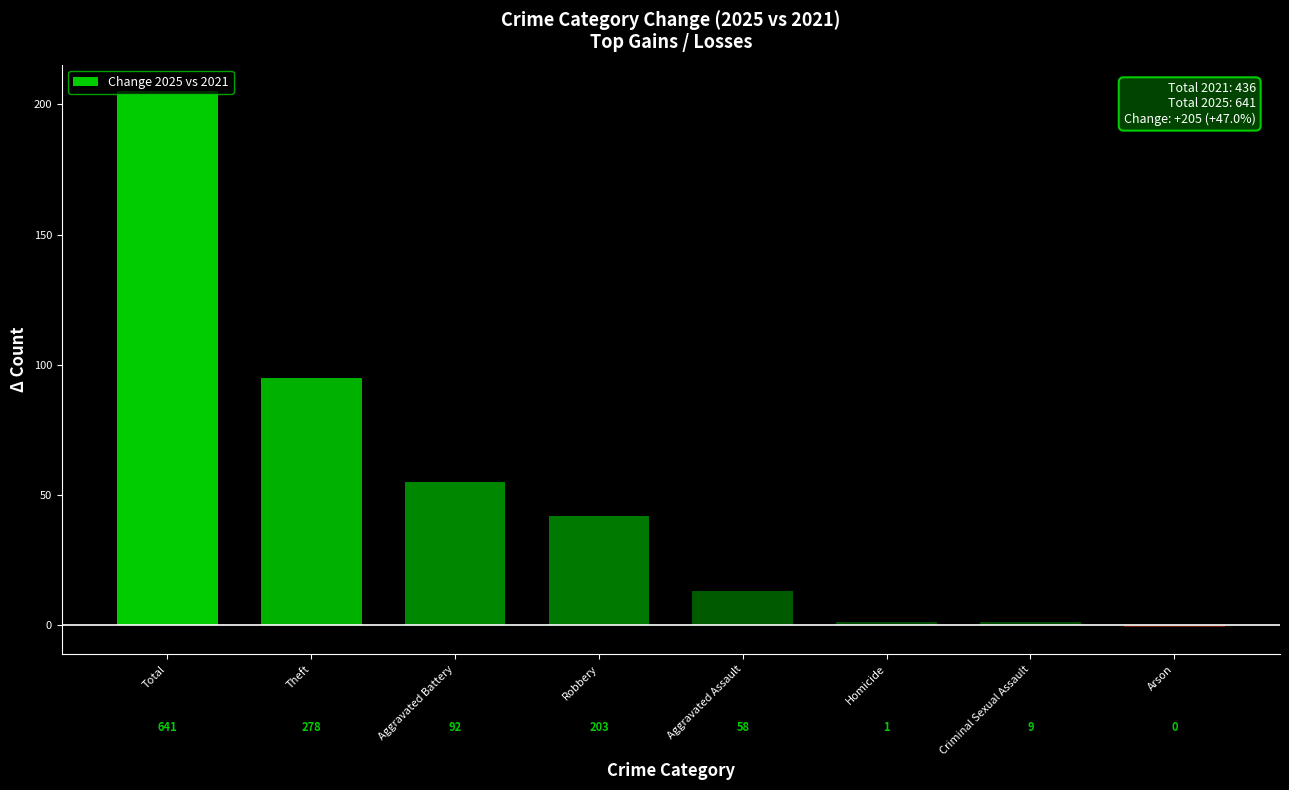

What position from the left is Robbery?

4